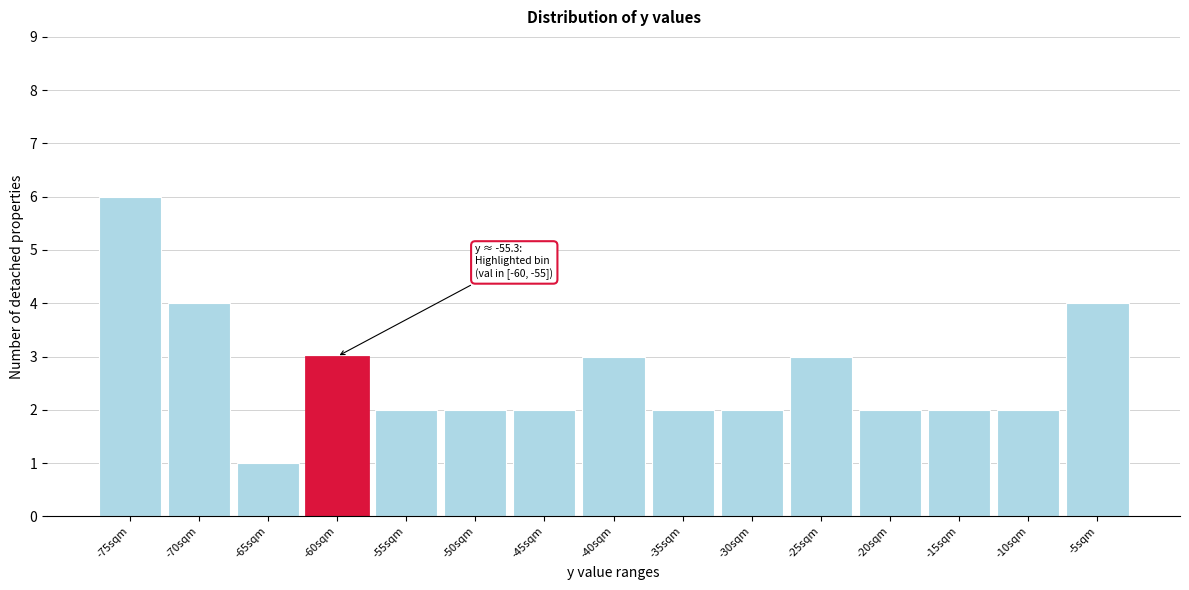

Reading right to left, what are all the values shown in this chart?

4	2	2	2	3	2	2	3	2	2	2	3	1	4	6